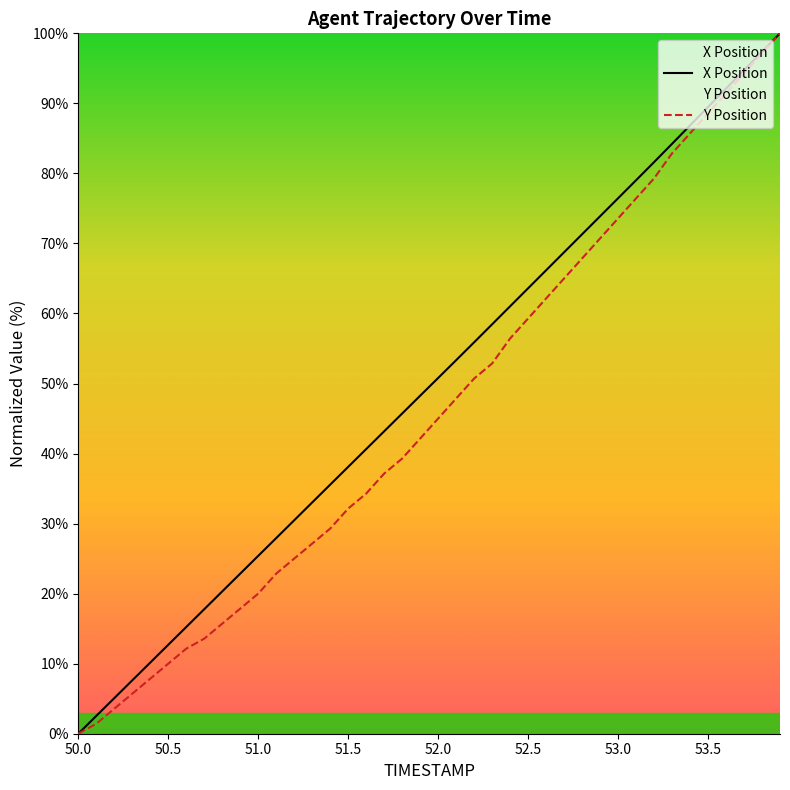

True or false: Y and X intersect in this chart.

False